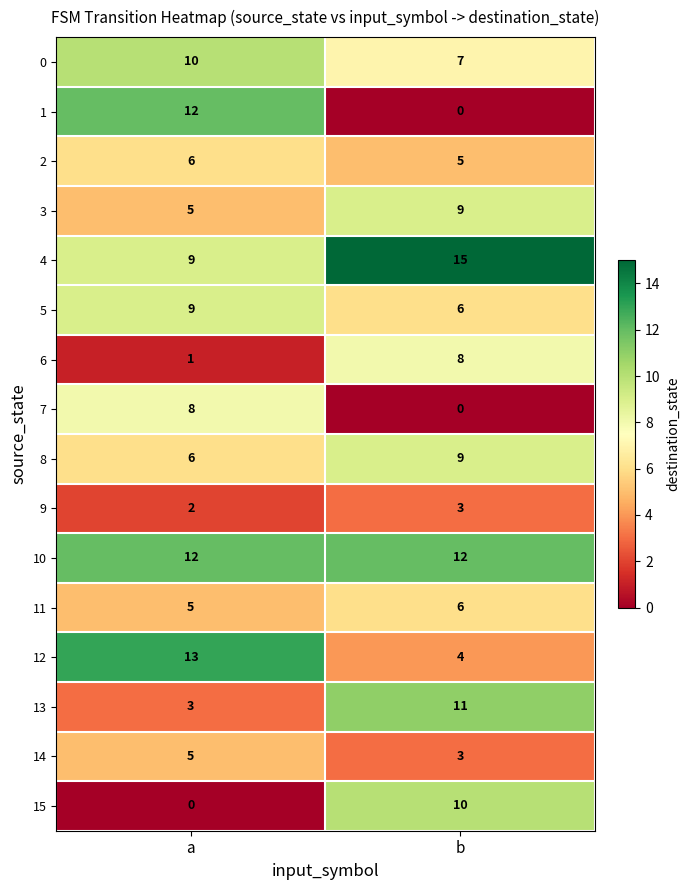

What is the maximum value shown in the chart?

15